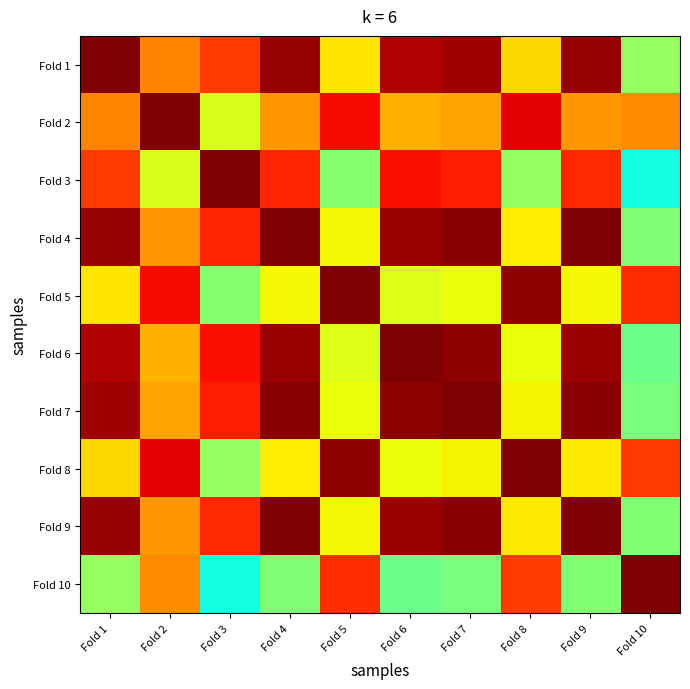

Reading left to right, what are all the values shown in this chart?

Fold 1: Fold 1=1.0	Fold 2=0.9	Fold 3=0.9	Fold 4=1.0	Fold 5=0.8	Fold 6=1.0	Fold 7=1.0	Fold 8=0.8	Fold 9=1.0	Fold 10=0.8
Fold 2: Fold 1=0.9	Fold 2=1.0	Fold 3=0.8	Fold 4=0.9	Fold 5=0.9	Fold 6=0.9	Fold 7=0.9	Fold 8=1.0	Fold 9=0.9	Fold 10=0.9
Fold 3: Fold 1=0.9	Fold 2=0.8	Fold 3=1.0	Fold 4=0.9	Fold 5=0.8	Fold 6=0.9	Fold 7=0.9	Fold 8=0.8	Fold 9=0.9	Fold 10=0.7
Fold 4: Fold 1=1.0	Fold 2=0.9	Fold 3=0.9	Fold 4=1.0	Fold 5=0.8	Fold 6=1.0	Fold 7=1.0	Fold 8=0.8	Fold 9=1.0	Fold 10=0.8
Fold 5: Fold 1=0.8	Fold 2=0.9	Fold 3=0.8	Fold 4=0.8	Fold 5=1.0	Fold 6=0.8	Fold 7=0.8	Fold 8=1.0	Fold 9=0.8	Fold 10=0.9
Fold 6: Fold 1=1.0	Fold 2=0.9	Fold 3=0.9	Fold 4=1.0	Fold 5=0.8	Fold 6=1.0	Fold 7=1.0	Fold 8=0.8	Fold 9=1.0	Fold 10=0.7
Fold 7: Fold 1=1.0	Fold 2=0.9	Fold 3=0.9	Fold 4=1.0	Fold 5=0.8	Fold 6=1.0	Fold 7=1.0	Fold 8=0.8	Fold 9=1.0	Fold 10=0.7
Fold 8: Fold 1=0.8	Fold 2=1.0	Fold 3=0.8	Fold 4=0.8	Fold 5=1.0	Fold 6=0.8	Fold 7=0.8	Fold 8=1.0	Fold 9=0.8	Fold 10=0.9
Fold 9: Fold 1=1.0	Fold 2=0.9	Fold 3=0.9	Fold 4=1.0	Fold 5=0.8	Fold 6=1.0	Fold 7=1.0	Fold 8=0.8	Fold 9=1.0	Fold 10=0.8
Fold 10: Fold 1=0.8	Fold 2=0.9	Fold 3=0.7	Fold 4=0.8	Fold 5=0.9	Fold 6=0.7	Fold 7=0.7	Fold 8=0.9	Fold 9=0.8	Fold 10=1.0